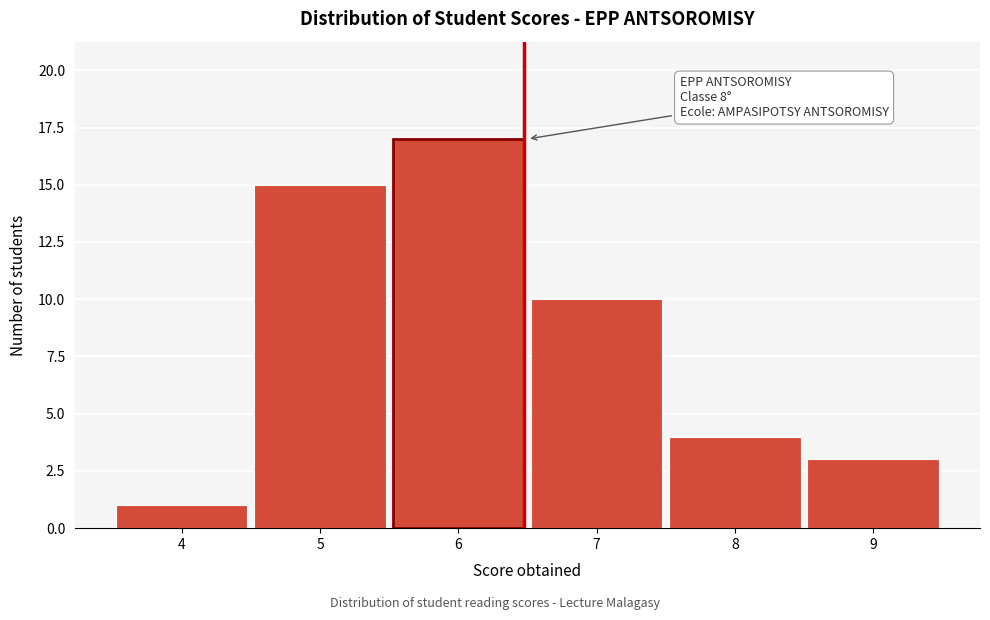

Reading right to left, list all the values displayed in this chart.

3	4	10	17	15	1